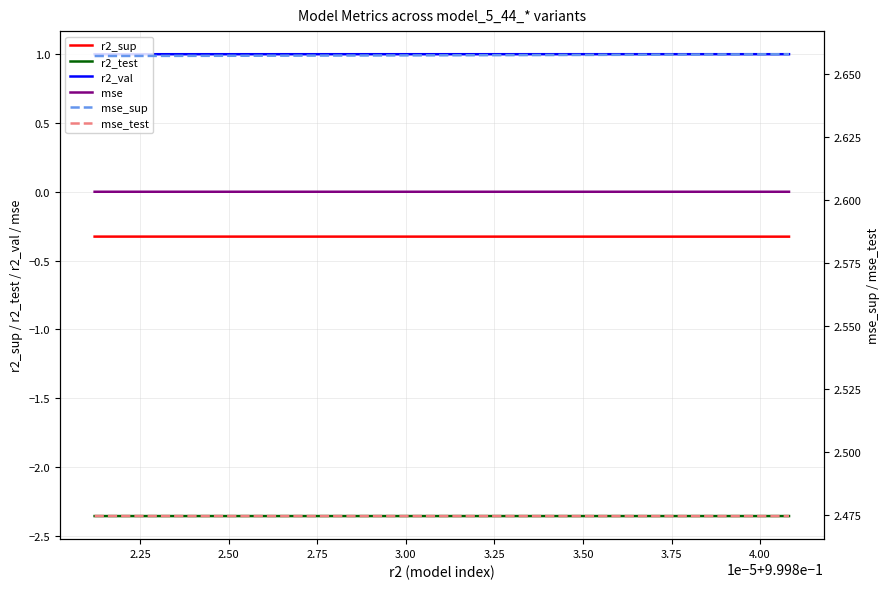

True or false: mse_sup and r2_test cross at least once.

False